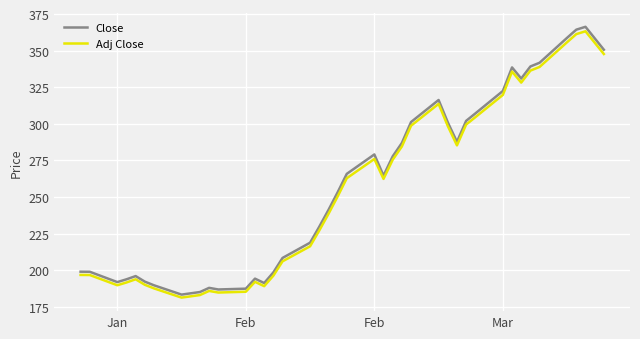

True or false: Adj Close and Close cross at least once.

False